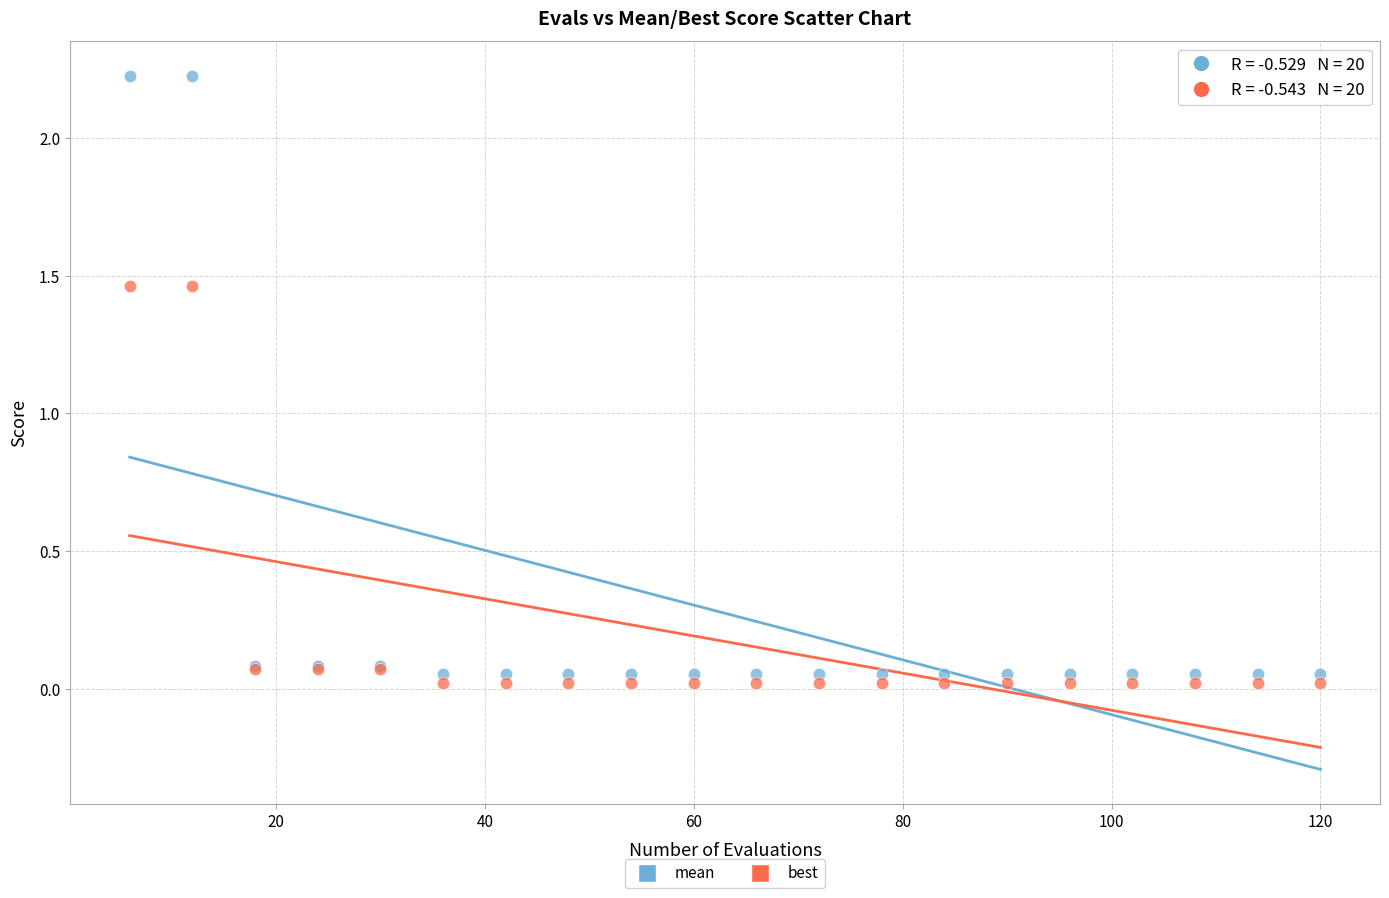

Which series contains the lowest Y value?

best